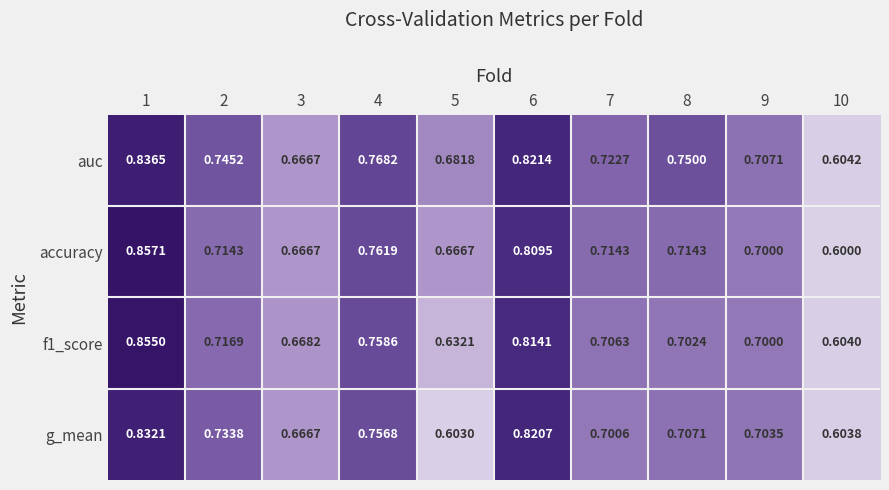

Rank the series by their maximum value, from highest to lowest.

accuracy, f1_score, auc, g_mean